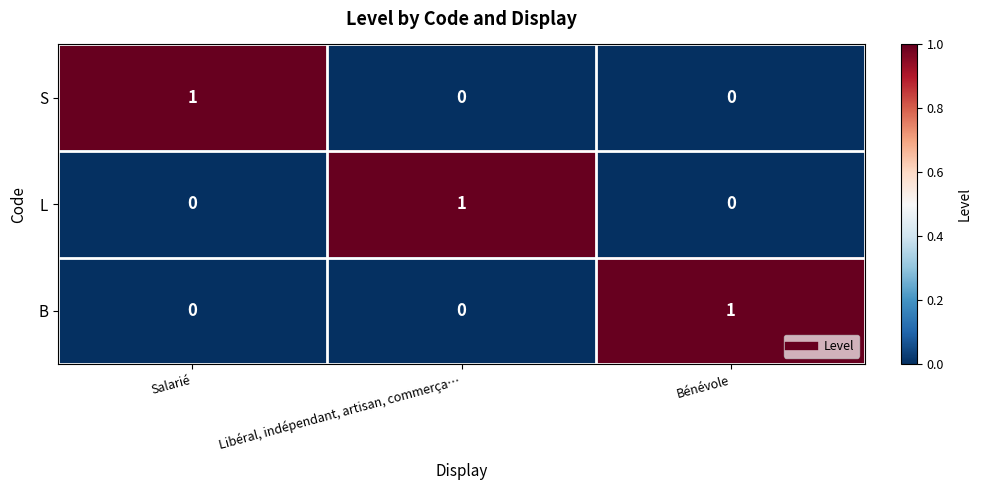

Is it true that S equals 1 at Libéral, indépendant, artisan, commerça…?

False